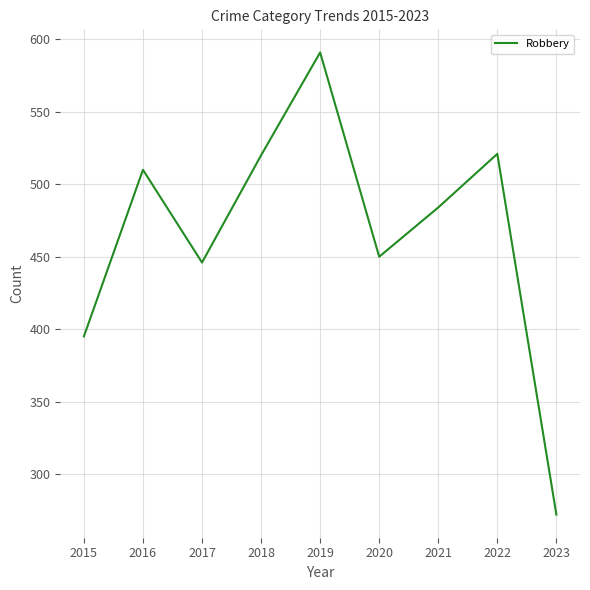

Is it true that the value at 2021 is 484?

True